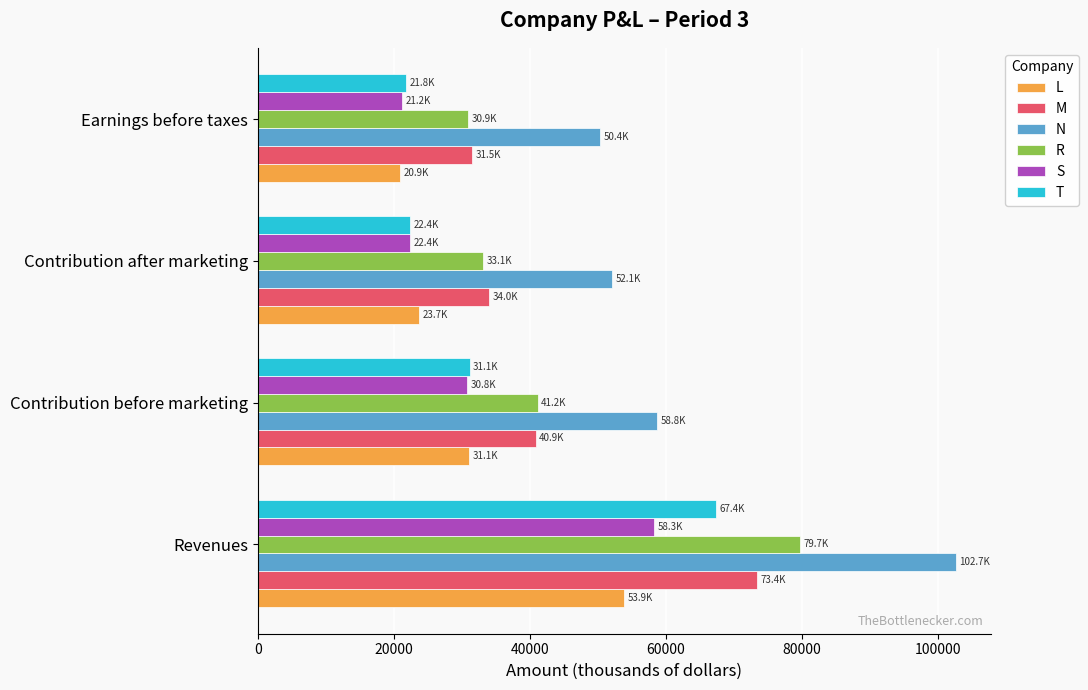

Which series has the widest spread of values?

N